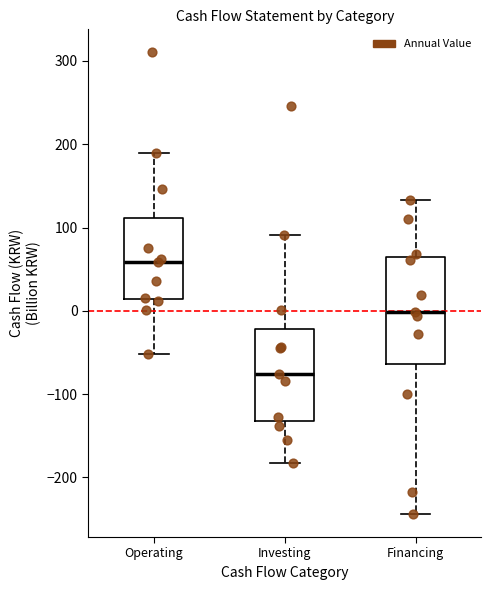

Where is the upper edge of the box for Financing on the y-axis? The values are not printed on the chart, so give them approximately, as read against the axis.

60